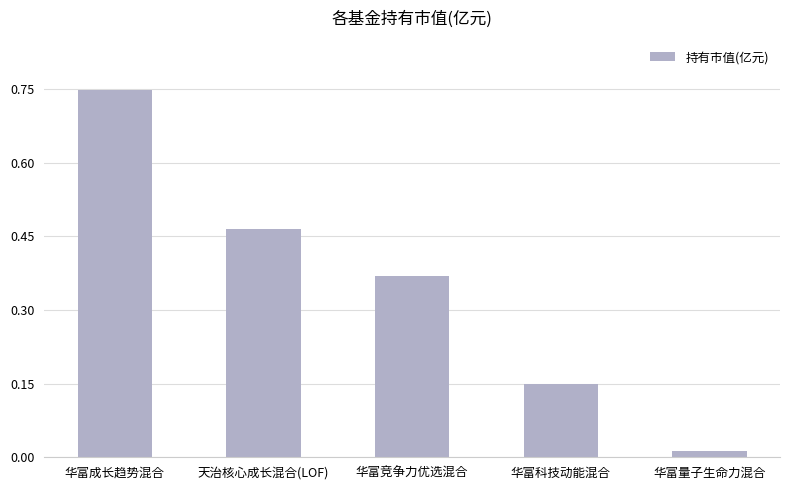

Which category has the lowest value across all series?

华富量子生命力混合